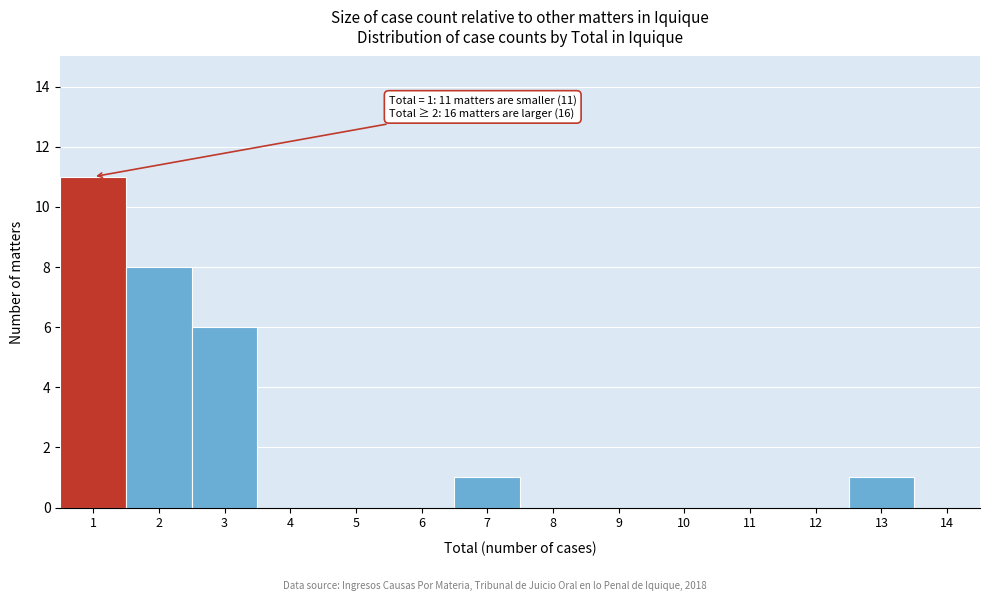

Reading left to right, extract all data points from this chart.

1=11	2=8	3=6	4=0	5=0	6=0	7=1	8=0	9=0	10=0	11=0	12=0	13=1	14=0